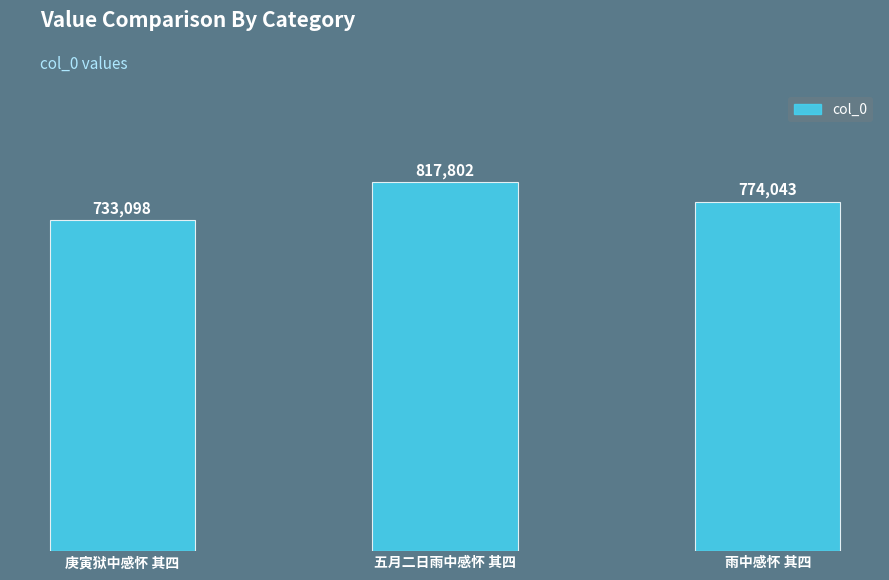

What position from the right is 五月二日雨中感怀 其四?

2